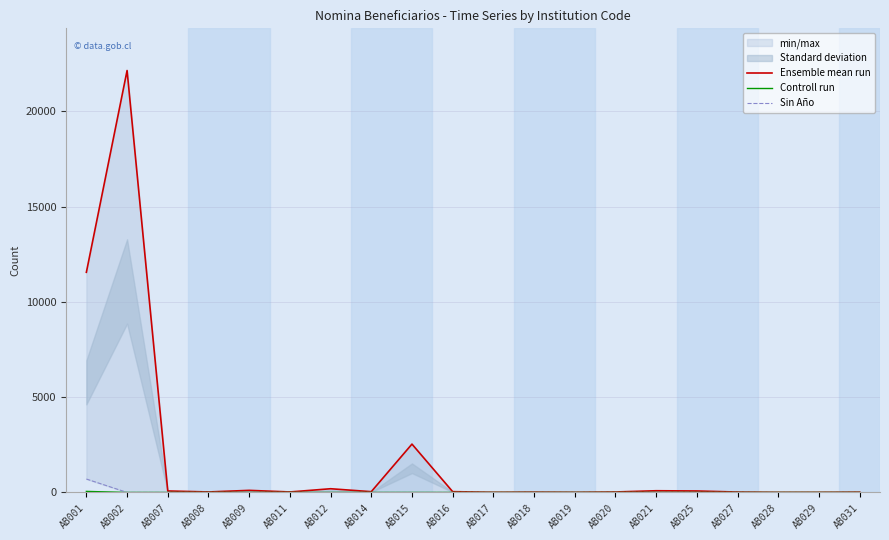

How many positive values does the Sin Año series have?

1